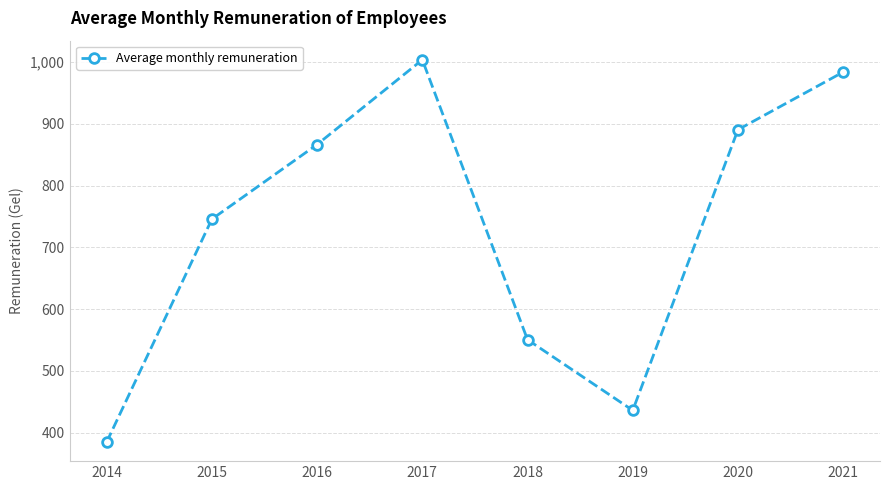

What is the value of the 6th point from the left?

435.9